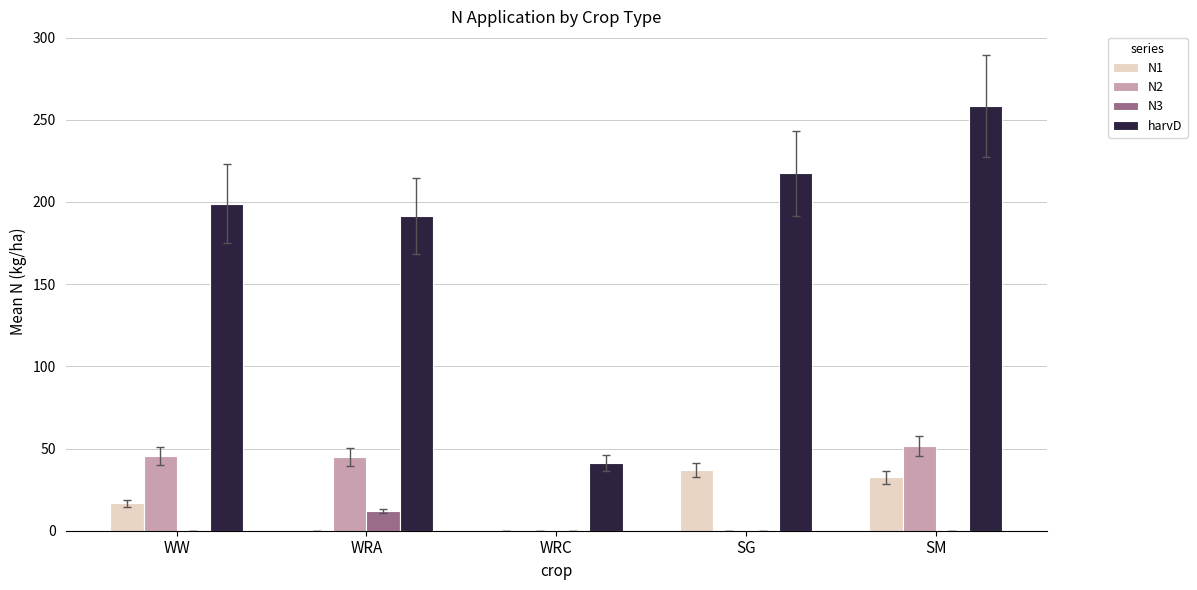

What is the total value across all series at WW?

261.2